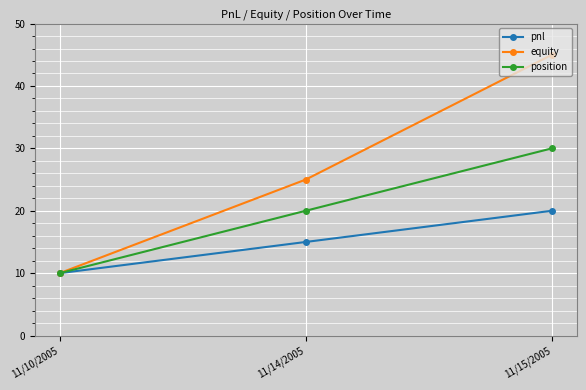

The value of pnl at 11/10/2005 is 17. True or false?

False